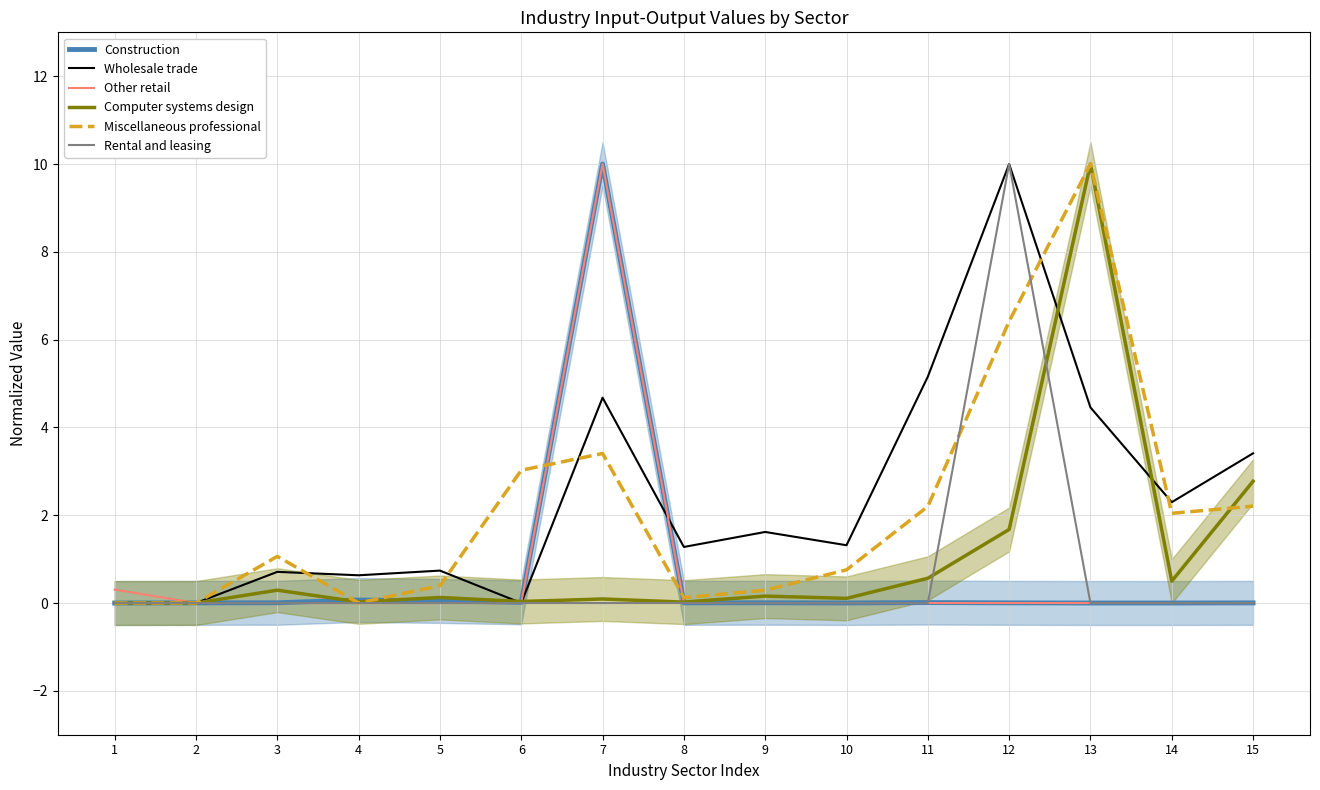

What is the value of the Miscellaneous professional point at the 3rd from the left?

1.1